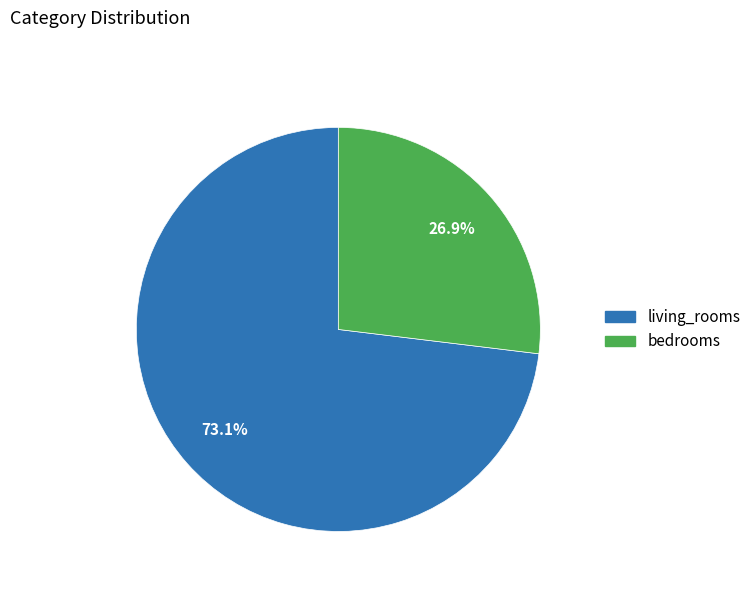

To the nearest percent, what portion does bedrooms represent?

27%